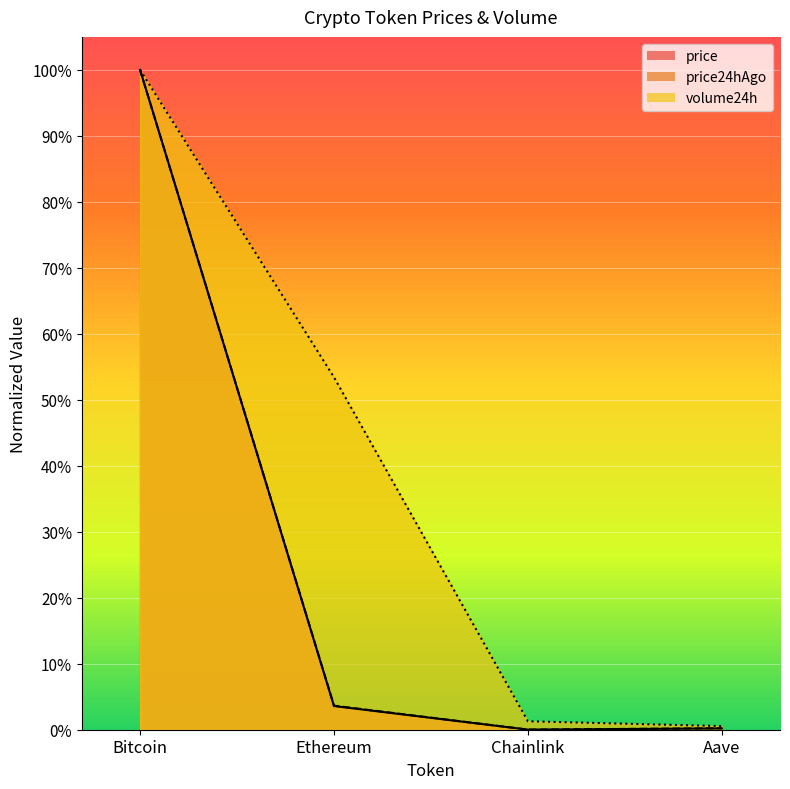

True or false: price has more than 1 interior local peaks.

False